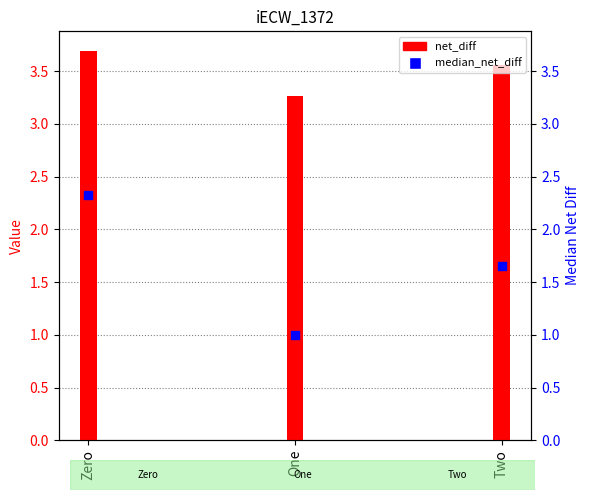

What is the ratio of the value at Two to the value at Zero?

0.7